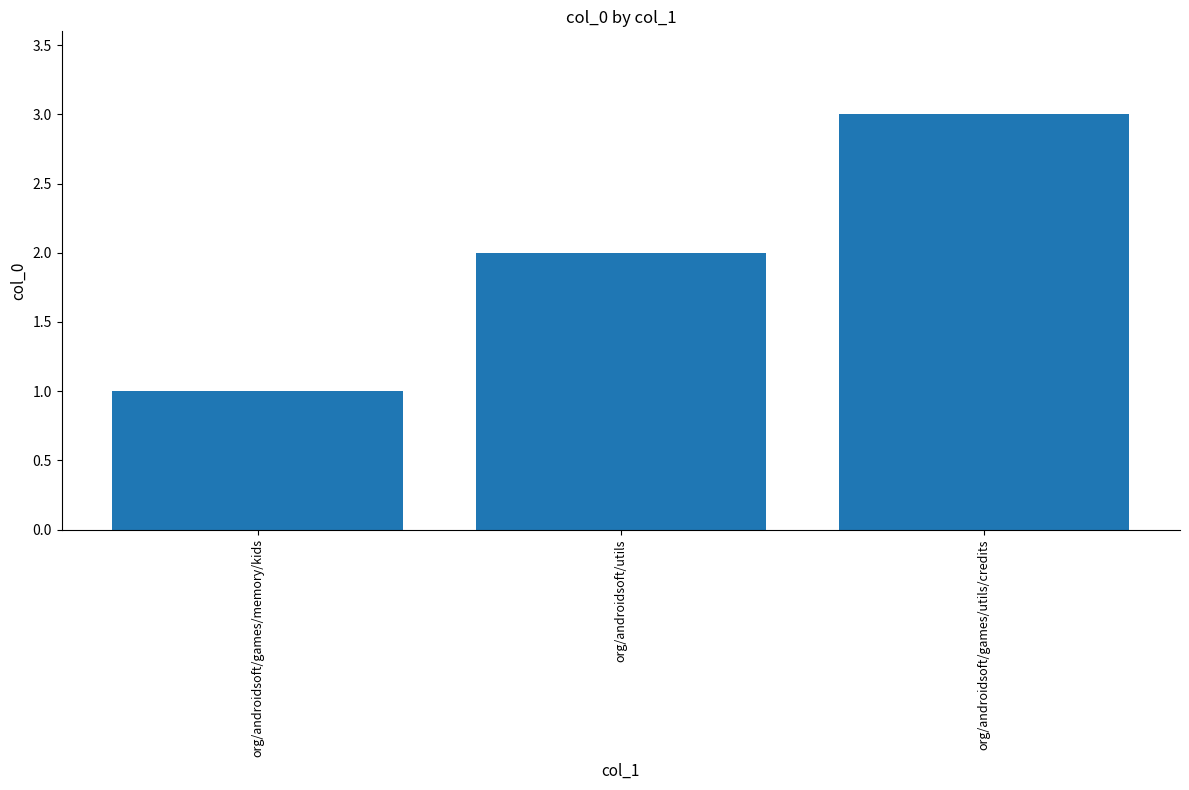

Which label corresponds to the smallest value in the chart?

org/androidsoft/games/memory/kids